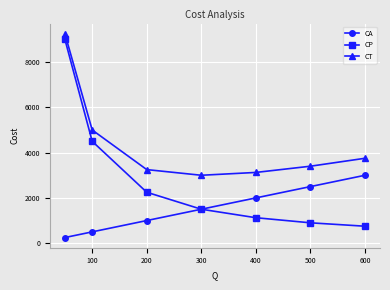

Which series has the largest total across all categories?

CT